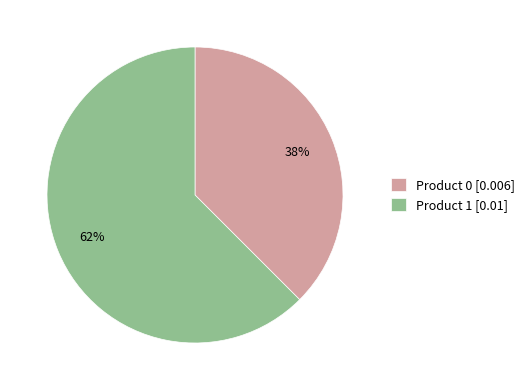

Which category has the biggest portion of the pie?

Product 1